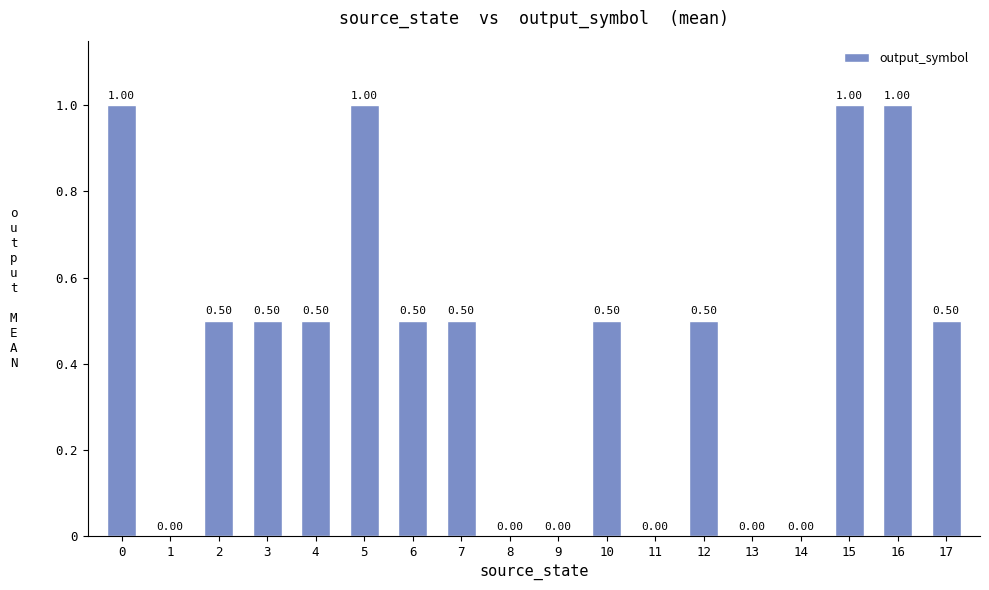

Between 15 and 17, which is larger?

15